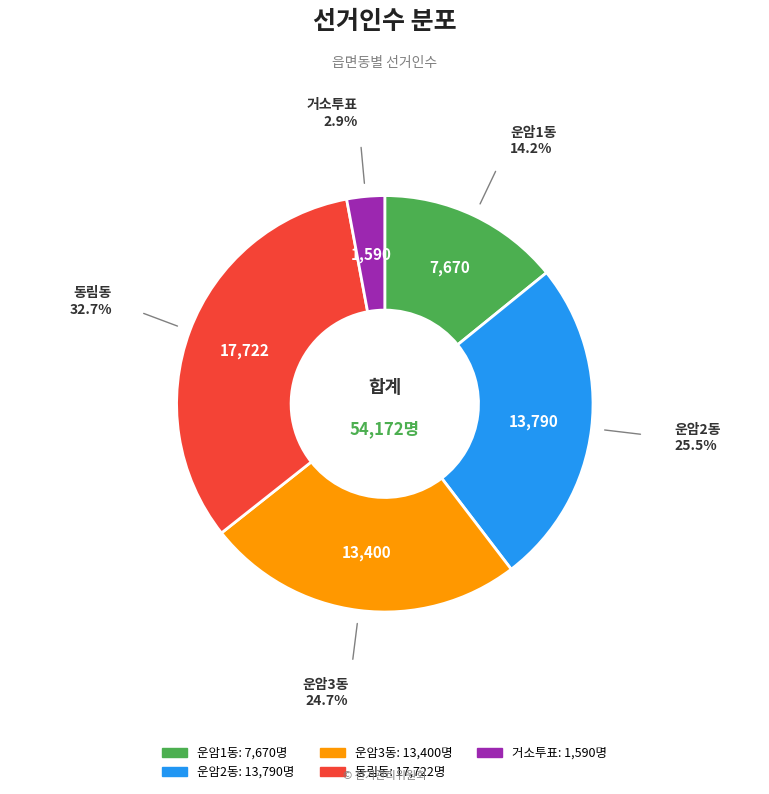

Rank the categories by value from highest to lowest.

동림동, 운암2동, 운암3동, 운암1동, 거소투표